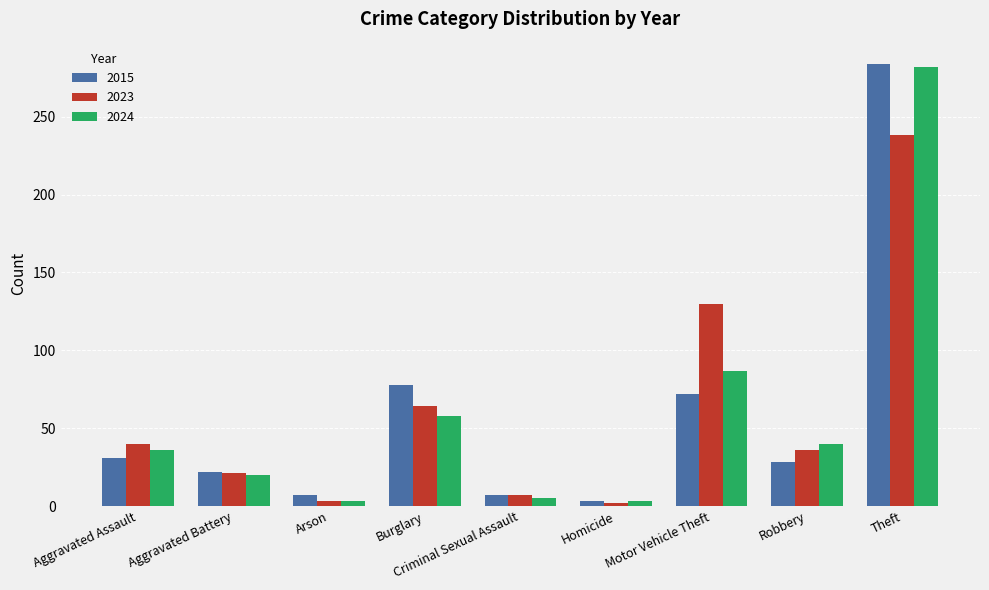

At how many categories does at least one series exceed 69?

3